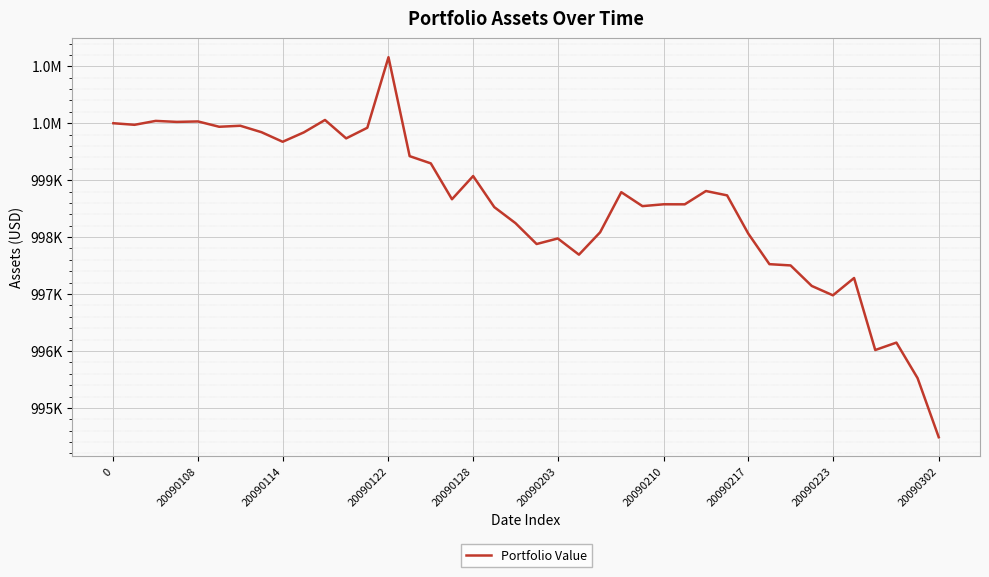

Does the chart display data point markers on the line(s)?

No